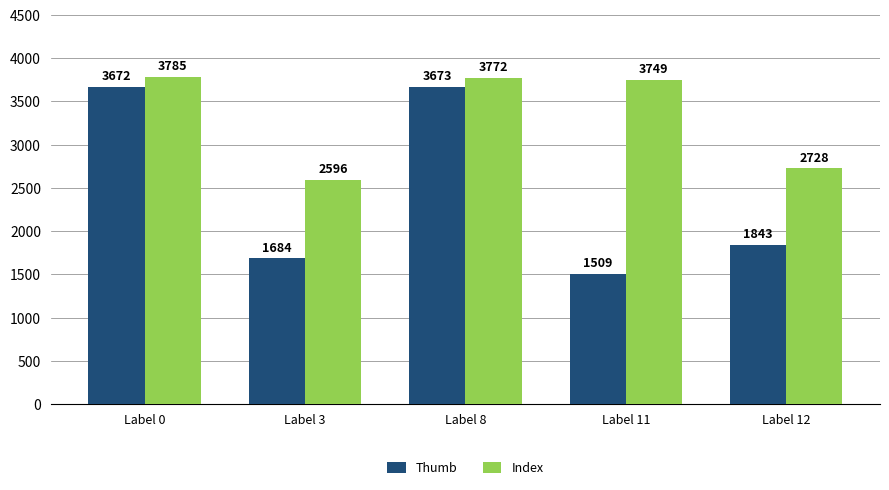

What is the value of the Index bar at the 5th from the left?

2728.0